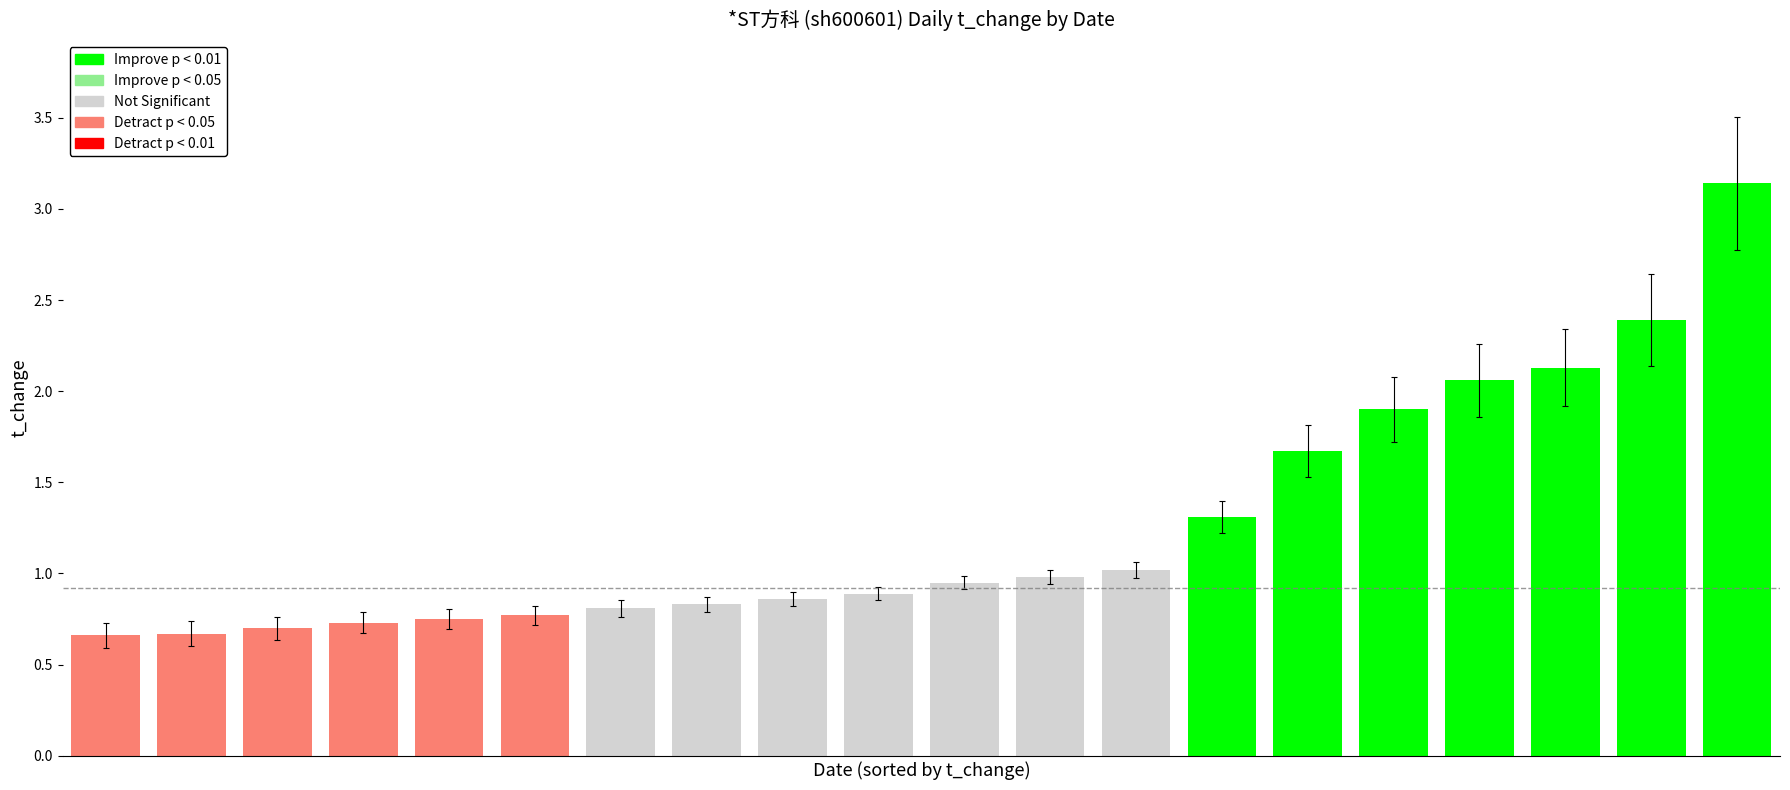

What is the value of the 15th bar from the left?

1.7